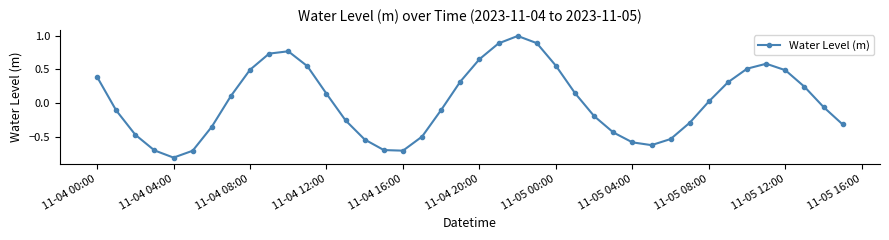

What is the maximum value shown in the chart?

1.0